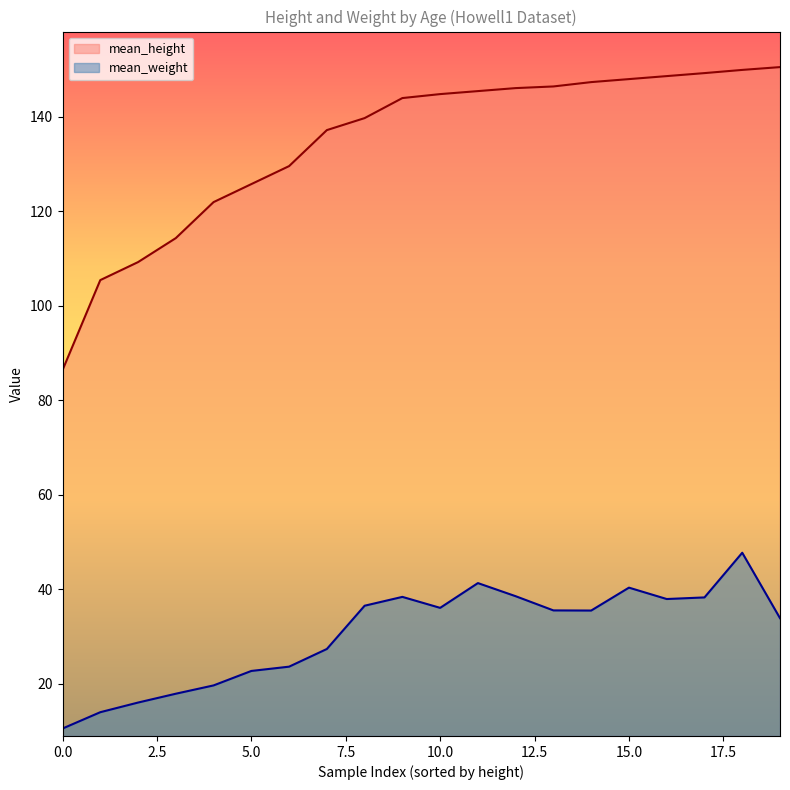

True or false: mean_weight and mean_height cross at least once.

False